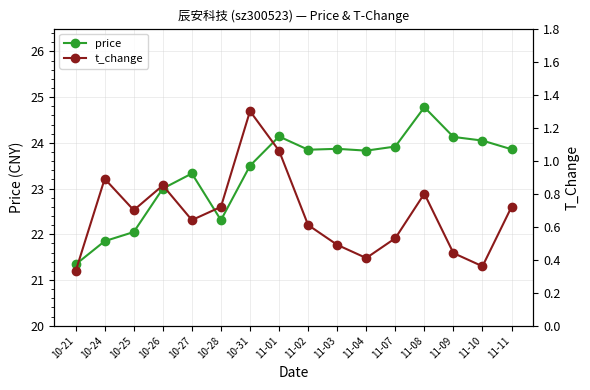

Reading left to right, transcribe all the data shown in this chart.

price: 10-21=21.3	10-24=21.9	10-25=22.1	10-26=23.0	10-27=23.3	10-28=22.3	10-31=23.5	11-01=24.1	11-02=23.9	11-03=23.9	11-04=23.8	11-07=23.9	11-08=24.8	11-09=24.1	11-10=24.1	11-11=23.9
t_change: 10-21=0.3	10-24=0.9	10-25=0.7	10-26=0.8	10-27=0.6	10-28=0.7	10-31=1.3	11-01=1.1	11-02=0.6	11-03=0.5	11-04=0.4	11-07=0.5	11-08=0.8	11-09=0.4	11-10=0.4	11-11=0.7